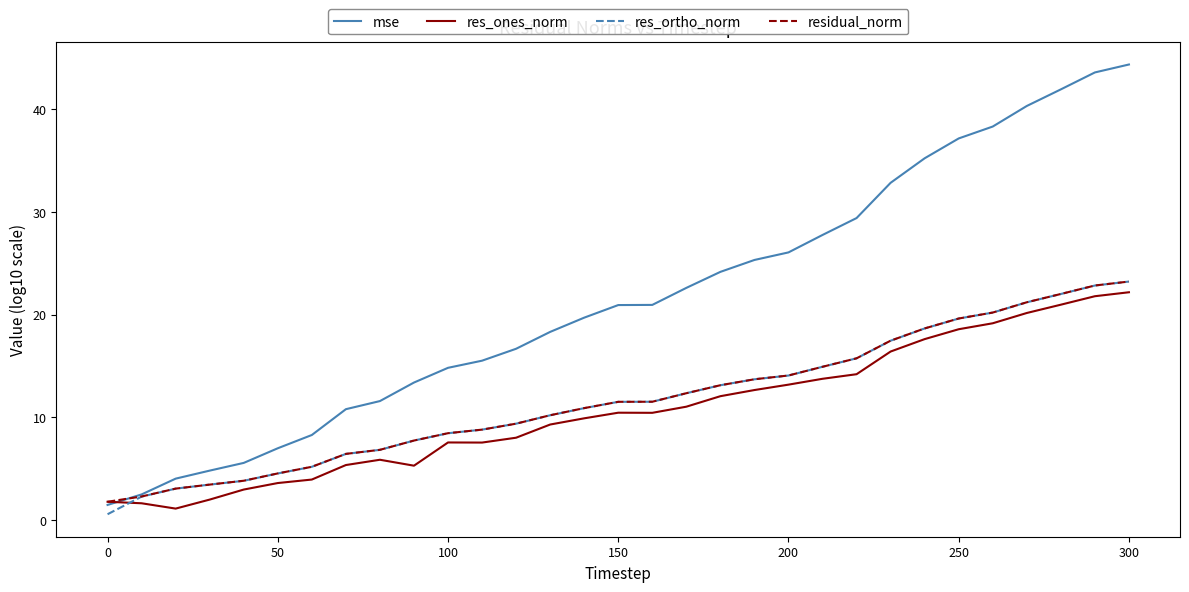

True or false: res_ones_norm and res_ortho_norm intersect in this chart.

True